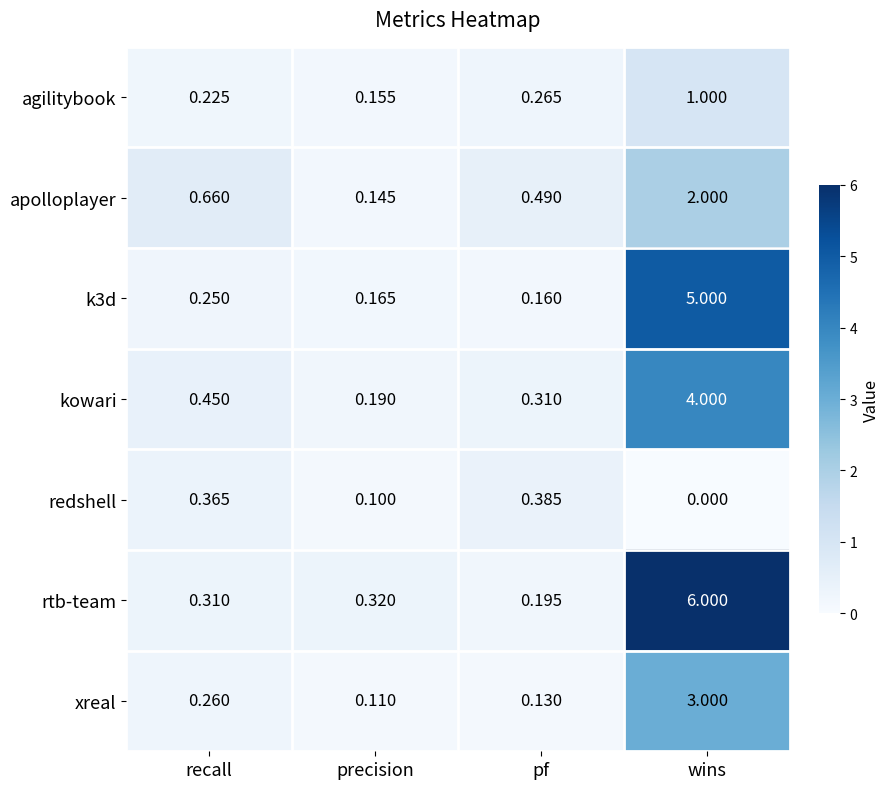

Which series has the largest range (max minus min)?

rtb-team